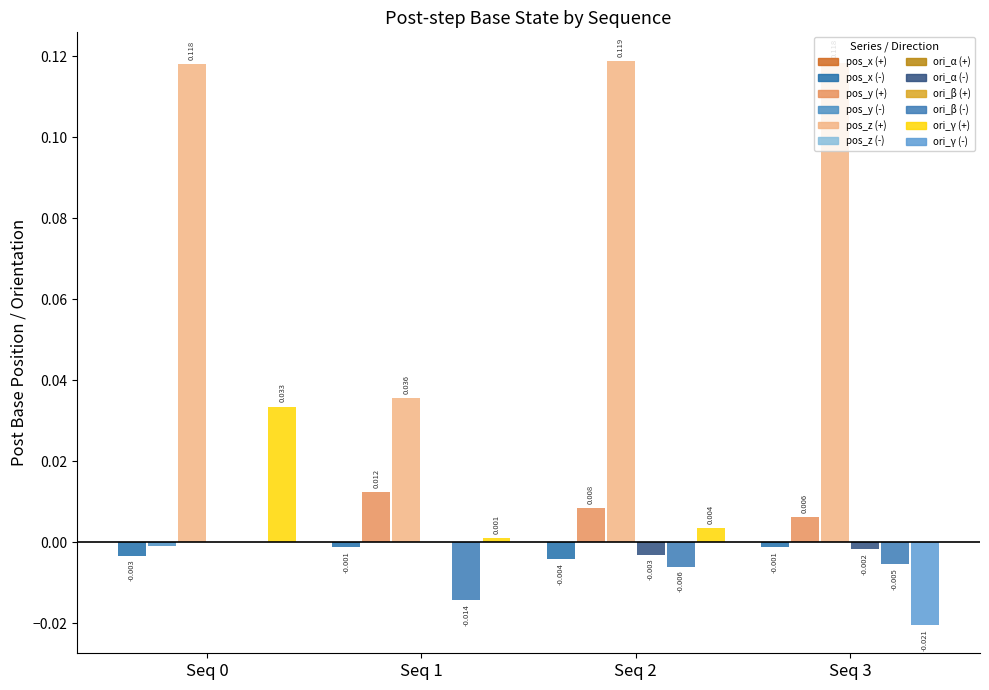

Rank the series by their maximum value, from highest to lowest.

post_base_pos_z, post_base_ori_gamma, post_base_pos_y, post_base_ori_beta, post_base_pos_x, post_base_ori_alpha